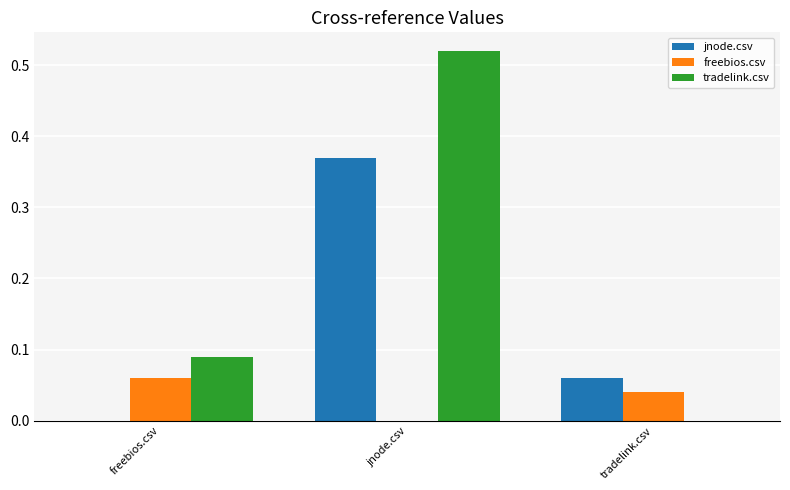

Where is tradelink.csv nearest to the value 0?

tradelink.csv